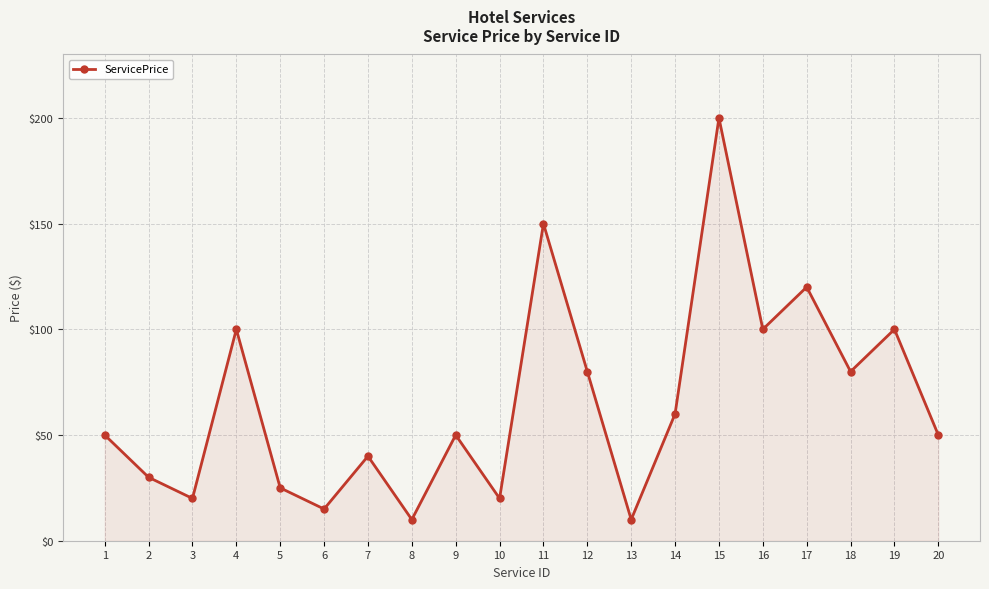

Reading left to right, extract all data points from this chart.

50	30	20	100	25	15	40	10	50	20	150	80	10	60	200	100	120	80	100	50